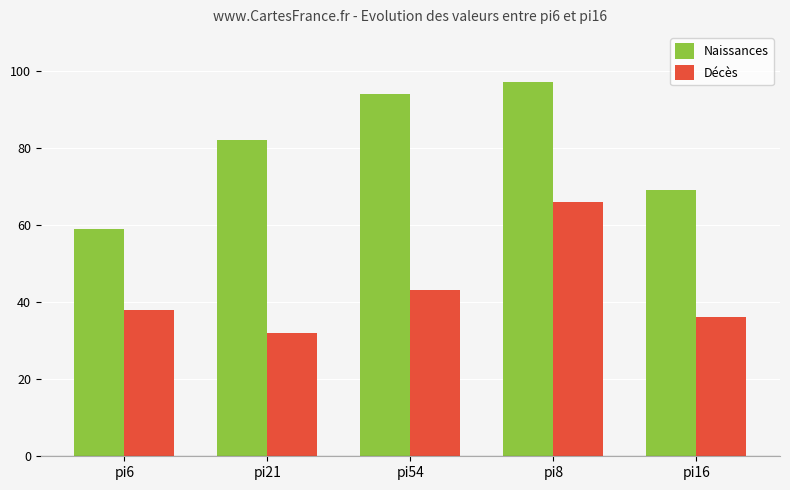

What are all the series names shown in the legend?

Naissances, Décès